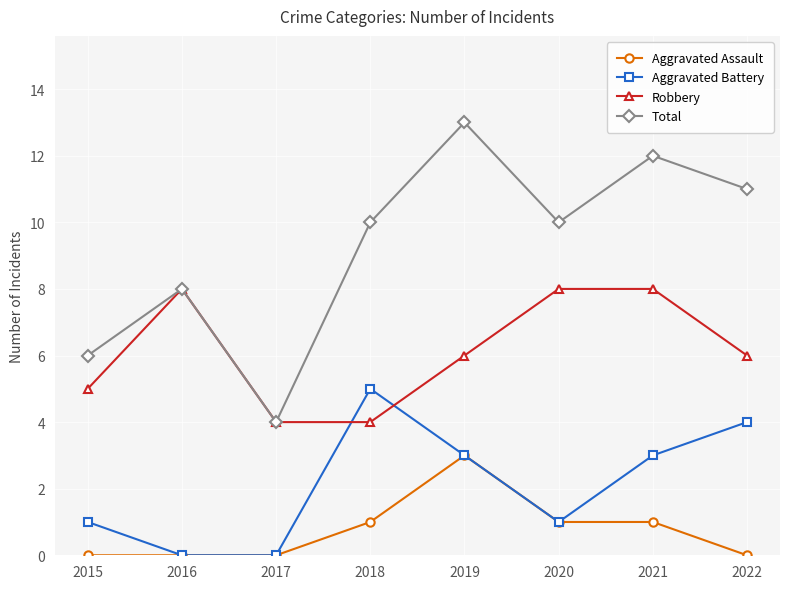

What is the average value of the Total series?

9